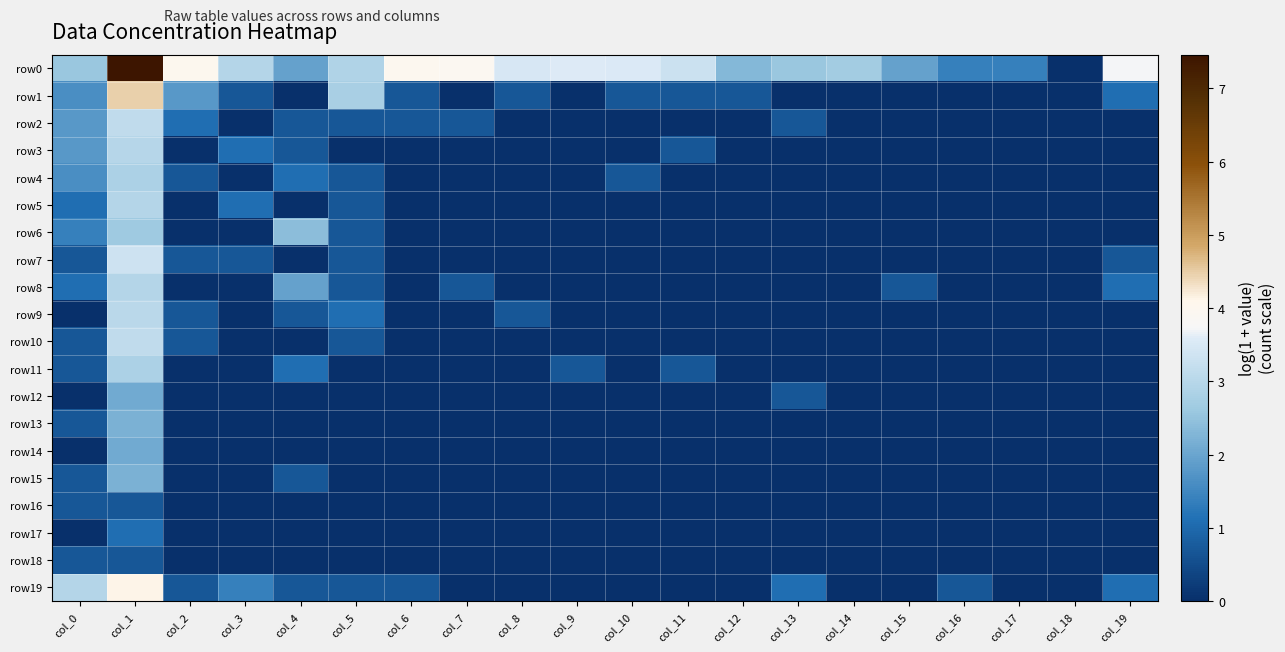

Reading left to right, extract all data points from this chart.

row0: col_0=2.6	col_1=7.5	col_2=4.0	col_3=2.9	col_4=1.9	col_5=2.9	col_6=4.0	col_7=3.9	col_8=3.5	col_9=3.6	col_10=3.6	col_11=3.3	col_12=2.3	col_13=2.6	col_14=2.7	col_15=1.9	col_16=1.4	col_17=1.4	col_18=0.0	col_19=3.7
row1: col_0=1.6	col_1=4.5	col_2=1.8	col_3=0.7	col_4=0.0	col_5=2.8	col_6=0.7	col_7=0.0	col_8=0.7	col_9=0.0	col_10=0.7	col_11=0.7	col_12=0.7	col_13=0.0	col_14=0.0	col_15=0.0	col_16=0.0	col_17=0.0	col_18=0.0	col_19=1.1
row2: col_0=1.8	col_1=3.1	col_2=1.1	col_3=0.0	col_4=0.7	col_5=0.7	col_6=0.7	col_7=0.7	col_8=0.0	col_9=0.0	col_10=0.0	col_11=0.0	col_12=0.0	col_13=0.7	col_14=0.0	col_15=0.0	col_16=0.0	col_17=0.0	col_18=0.0	col_19=0.0
row3: col_0=1.8	col_1=3.0	col_2=0.0	col_3=1.1	col_4=0.7	col_5=0.0	col_6=0.0	col_7=0.0	col_8=0.0	col_9=0.0	col_10=0.0	col_11=0.7	col_12=0.0	col_13=0.0	col_14=0.0	col_15=0.0	col_16=0.0	col_17=0.0	col_18=0.0	col_19=0.0
row4: col_0=1.6	col_1=2.8	col_2=0.7	col_3=0.0	col_4=1.1	col_5=0.7	col_6=0.0	col_7=0.0	col_8=0.0	col_9=0.0	col_10=0.7	col_11=0.0	col_12=0.0	col_13=0.0	col_14=0.0	col_15=0.0	col_16=0.0	col_17=0.0	col_18=0.0	col_19=0.0
row5: col_0=1.1	col_1=2.9	col_2=0.0	col_3=1.1	col_4=0.0	col_5=0.7	col_6=0.0	col_7=0.0	col_8=0.0	col_9=0.0	col_10=0.0	col_11=0.0	col_12=0.0	col_13=0.0	col_14=0.0	col_15=0.0	col_16=0.0	col_17=0.0	col_18=0.0	col_19=0.0
row6: col_0=1.4	col_1=2.6	col_2=0.0	col_3=0.0	col_4=2.4	col_5=0.7	col_6=0.0	col_7=0.0	col_8=0.0	col_9=0.0	col_10=0.0	col_11=0.0	col_12=0.0	col_13=0.0	col_14=0.0	col_15=0.0	col_16=0.0	col_17=0.0	col_18=0.0	col_19=0.0
row7: col_0=0.7	col_1=3.3	col_2=0.7	col_3=0.7	col_4=0.0	col_5=0.7	col_6=0.0	col_7=0.0	col_8=0.0	col_9=0.0	col_10=0.0	col_11=0.0	col_12=0.0	col_13=0.0	col_14=0.0	col_15=0.0	col_16=0.0	col_17=0.0	col_18=0.0	col_19=0.7
row8: col_0=1.1	col_1=2.9	col_2=0.0	col_3=0.0	col_4=1.9	col_5=0.7	col_6=0.0	col_7=0.7	col_8=0.0	col_9=0.0	col_10=0.0	col_11=0.0	col_12=0.0	col_13=0.0	col_14=0.0	col_15=0.7	col_16=0.0	col_17=0.0	col_18=0.0	col_19=1.1
row9: col_0=0.0	col_1=3.0	col_2=0.7	col_3=0.0	col_4=0.7	col_5=1.1	col_6=0.0	col_7=0.0	col_8=0.7	col_9=0.0	col_10=0.0	col_11=0.0	col_12=0.0	col_13=0.0	col_14=0.0	col_15=0.0	col_16=0.0	col_17=0.0	col_18=0.0	col_19=0.0
row10: col_0=0.7	col_1=3.1	col_2=0.7	col_3=0.0	col_4=0.0	col_5=0.7	col_6=0.0	col_7=0.0	col_8=0.0	col_9=0.0	col_10=0.0	col_11=0.0	col_12=0.0	col_13=0.0	col_14=0.0	col_15=0.0	col_16=0.0	col_17=0.0	col_18=0.0	col_19=0.0
row11: col_0=0.7	col_1=2.8	col_2=0.0	col_3=0.0	col_4=1.1	col_5=0.0	col_6=0.0	col_7=0.0	col_8=0.0	col_9=0.7	col_10=0.0	col_11=0.7	col_12=0.0	col_13=0.0	col_14=0.0	col_15=0.0	col_16=0.0	col_17=0.0	col_18=0.0	col_19=0.0
row12: col_0=0.0	col_1=2.1	col_2=0.0	col_3=0.0	col_4=0.0	col_5=0.0	col_6=0.0	col_7=0.0	col_8=0.0	col_9=0.0	col_10=0.0	col_11=0.0	col_12=0.0	col_13=0.7	col_14=0.0	col_15=0.0	col_16=0.0	col_17=0.0	col_18=0.0	col_19=0.0
row13: col_0=0.7	col_1=2.2	col_2=0.0	col_3=0.0	col_4=0.0	col_5=0.0	col_6=0.0	col_7=0.0	col_8=0.0	col_9=0.0	col_10=0.0	col_11=0.0	col_12=0.0	col_13=0.0	col_14=0.0	col_15=0.0	col_16=0.0	col_17=0.0	col_18=0.0	col_19=0.0
row14: col_0=0.0	col_1=2.1	col_2=0.0	col_3=0.0	col_4=0.0	col_5=0.0	col_6=0.0	col_7=0.0	col_8=0.0	col_9=0.0	col_10=0.0	col_11=0.0	col_12=0.0	col_13=0.0	col_14=0.0	col_15=0.0	col_16=0.0	col_17=0.0	col_18=0.0	col_19=0.0
row15: col_0=0.7	col_1=2.2	col_2=0.0	col_3=0.0	col_4=0.7	col_5=0.0	col_6=0.0	col_7=0.0	col_8=0.0	col_9=0.0	col_10=0.0	col_11=0.0	col_12=0.0	col_13=0.0	col_14=0.0	col_15=0.0	col_16=0.0	col_17=0.0	col_18=0.0	col_19=0.0
row16: col_0=0.7	col_1=0.7	col_2=0.0	col_3=0.0	col_4=0.0	col_5=0.0	col_6=0.0	col_7=0.0	col_8=0.0	col_9=0.0	col_10=0.0	col_11=0.0	col_12=0.0	col_13=0.0	col_14=0.0	col_15=0.0	col_16=0.0	col_17=0.0	col_18=0.0	col_19=0.0
row17: col_0=0.0	col_1=1.1	col_2=0.0	col_3=0.0	col_4=0.0	col_5=0.0	col_6=0.0	col_7=0.0	col_8=0.0	col_9=0.0	col_10=0.0	col_11=0.0	col_12=0.0	col_13=0.0	col_14=0.0	col_15=0.0	col_16=0.0	col_17=0.0	col_18=0.0	col_19=0.0
row18: col_0=0.7	col_1=0.7	col_2=0.0	col_3=0.0	col_4=0.0	col_5=0.0	col_6=0.0	col_7=0.0	col_8=0.0	col_9=0.0	col_10=0.0	col_11=0.0	col_12=0.0	col_13=0.0	col_14=0.0	col_15=0.0	col_16=0.0	col_17=0.0	col_18=0.0	col_19=0.0
row19: col_0=2.9	col_1=4.1	col_2=0.7	col_3=1.4	col_4=0.7	col_5=0.7	col_6=0.7	col_7=0.0	col_8=0.0	col_9=0.0	col_10=0.0	col_11=0.0	col_12=0.0	col_13=1.1	col_14=0.0	col_15=0.0	col_16=0.7	col_17=0.0	col_18=0.0	col_19=1.1